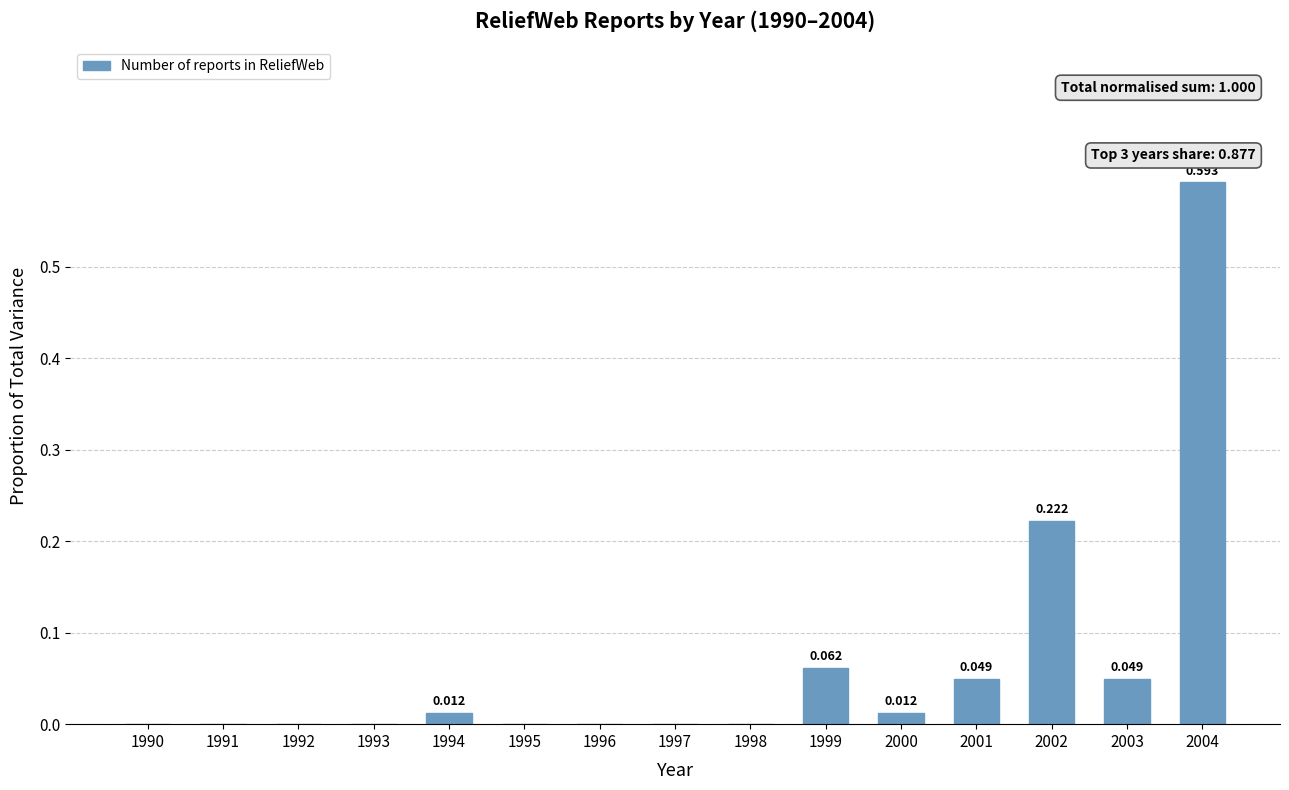

List the labels in order of value, smallest first.

1990, 1991, 1992, 1993, 1995, 1996, 1997, 1998, 1994, 2000, 2001, 2003, 1999, 2002, 2004